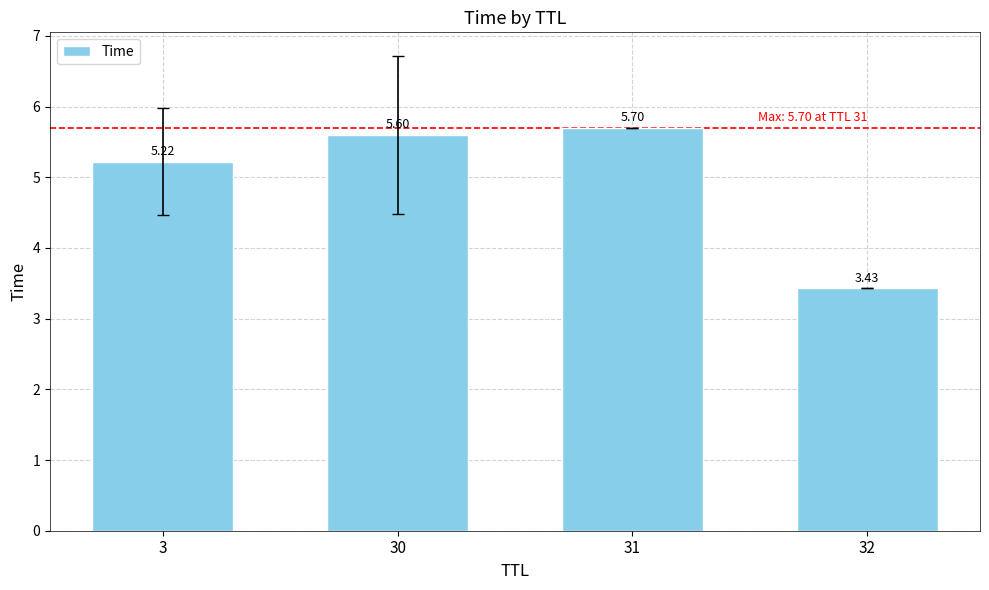

Which category has the highest value across all series?

31